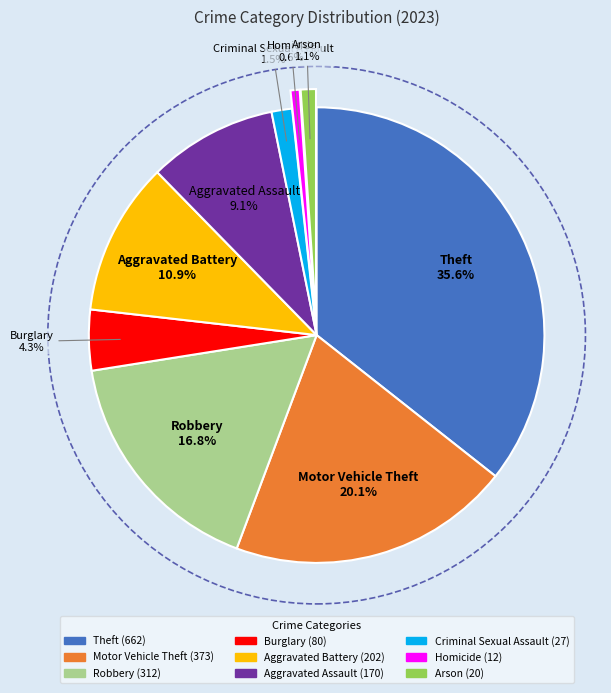

The Aggravated Assault slice represents 21% of the pie. True or false?

False